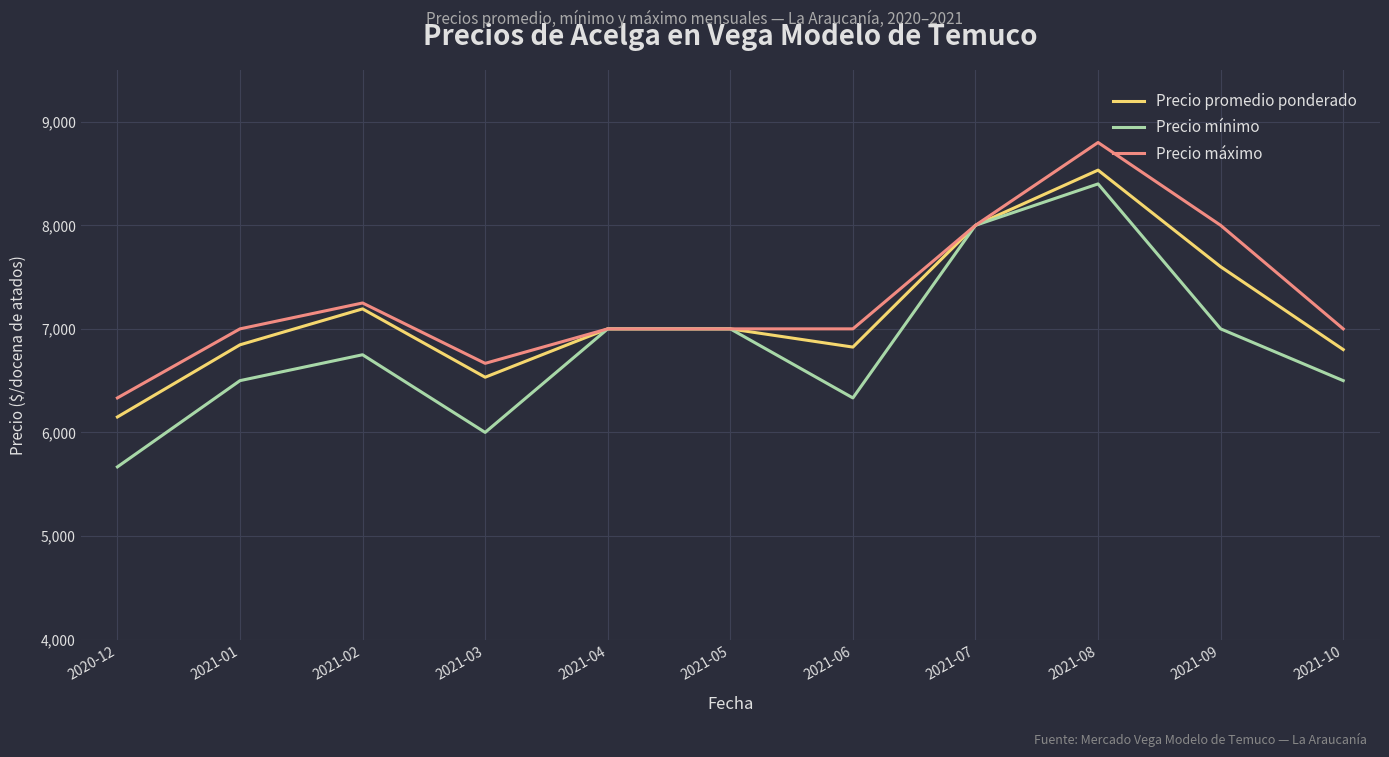

What are all the series names shown in the legend?

Precio promedio ponderado, Precio mínimo, Precio máximo